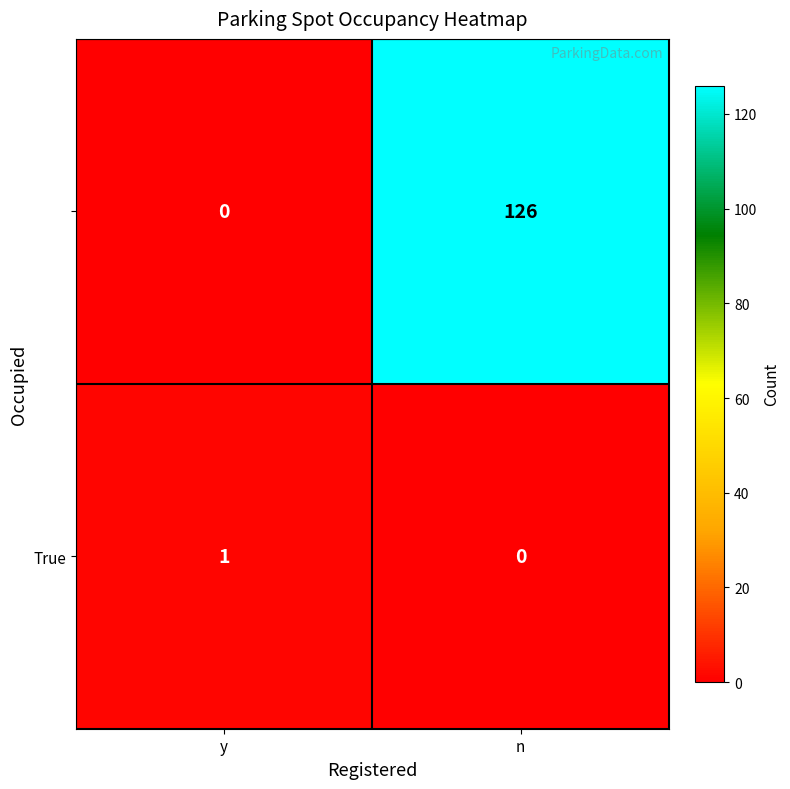

What is the total value across all series at n?

126